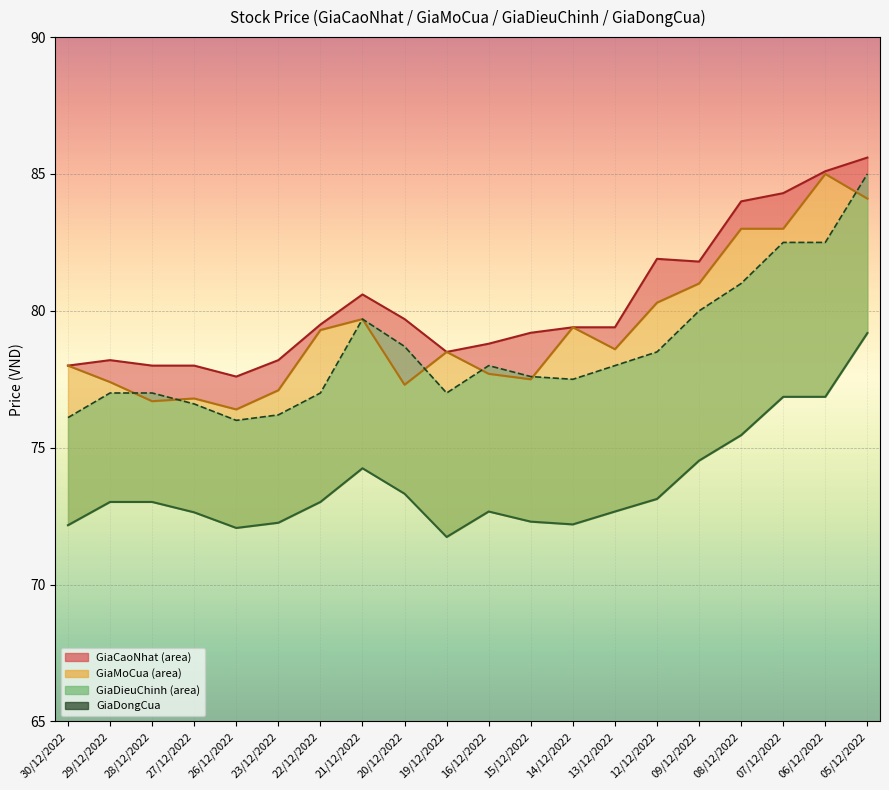

Reading right to left, what are all the values shown in this chart?

85.0	82.5	82.5	81.0	80.0	78.5	78.0	77.5	77.6	78.0	77.0	78.7	79.7	77.0	76.2	76.0	76.6	77.0	77.0	76.1